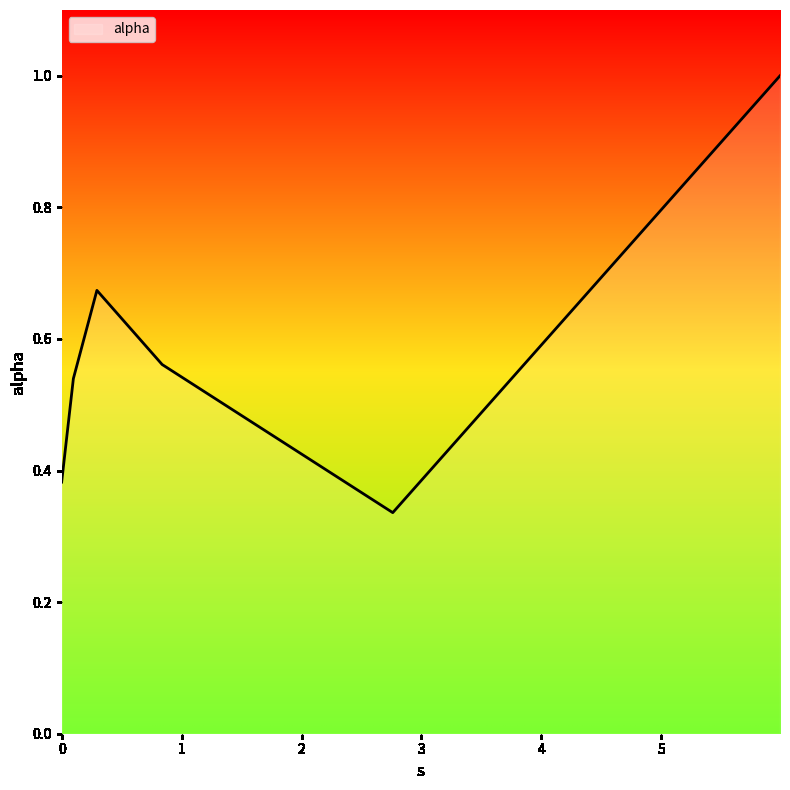

What is the sum of all values?

3.5